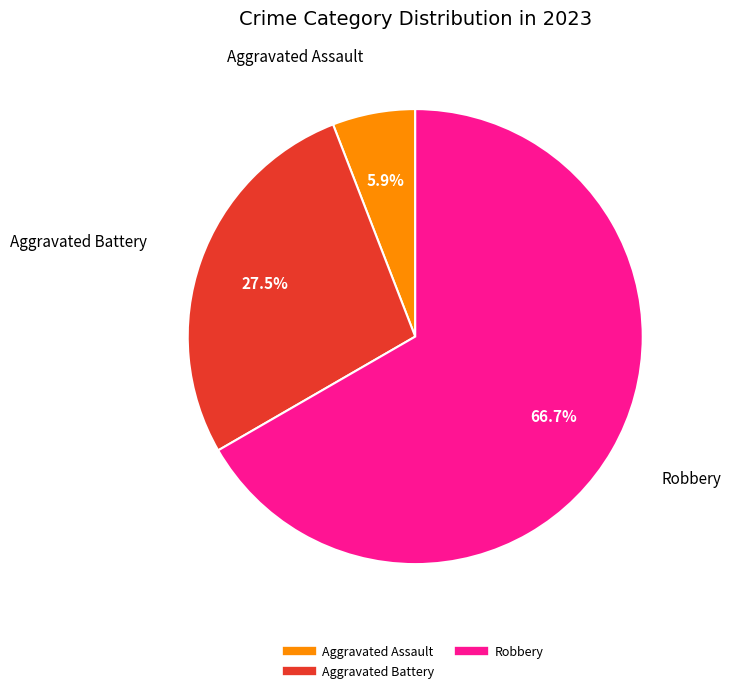

Does any single category account for the majority?

Yes